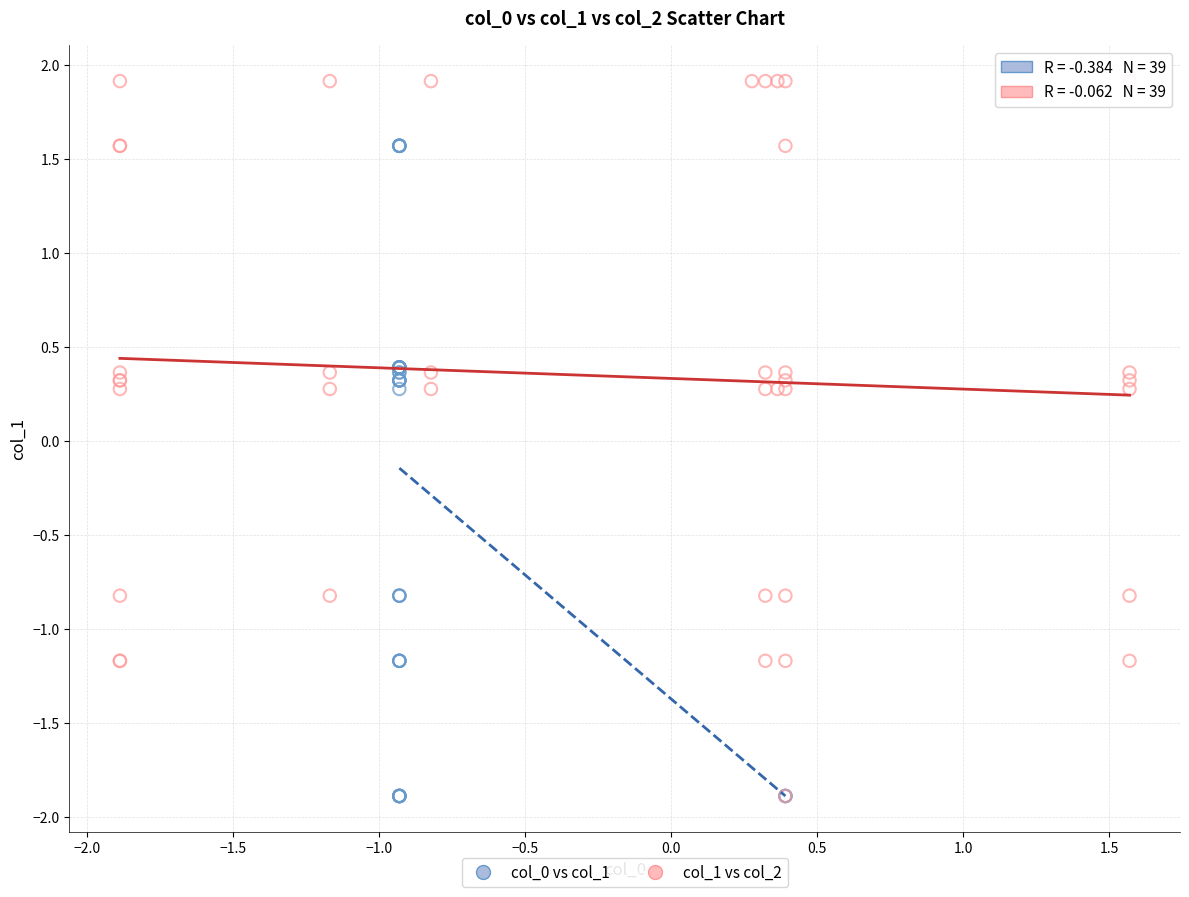

What are all the series names shown in the legend?

col_0 vs col_1, col_1 vs col_2